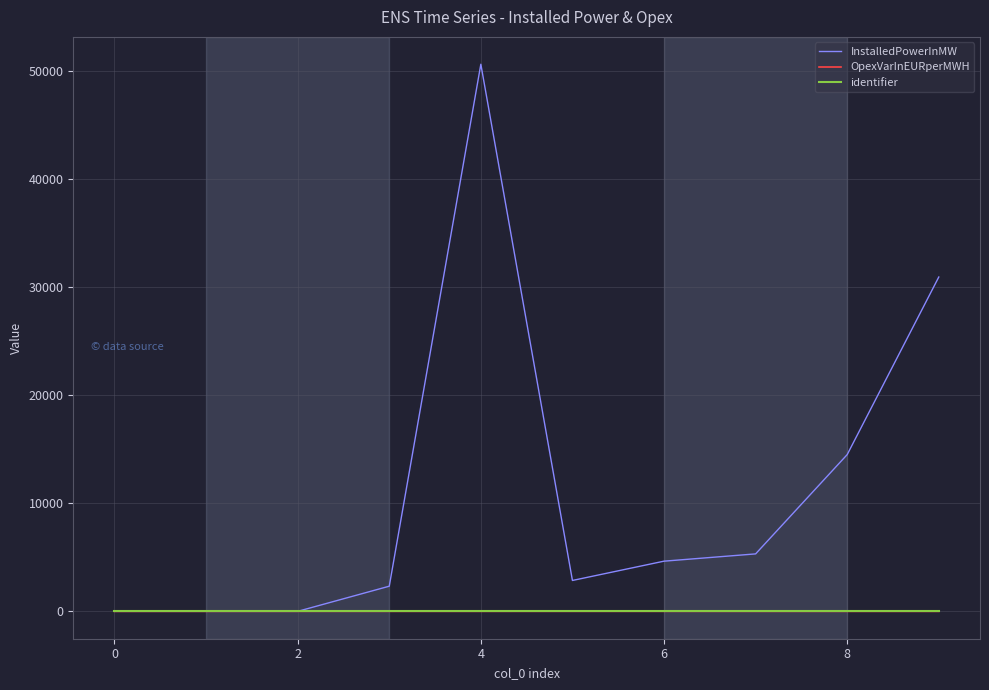

Which series has the largest total across all categories?

InstalledPowerInMW